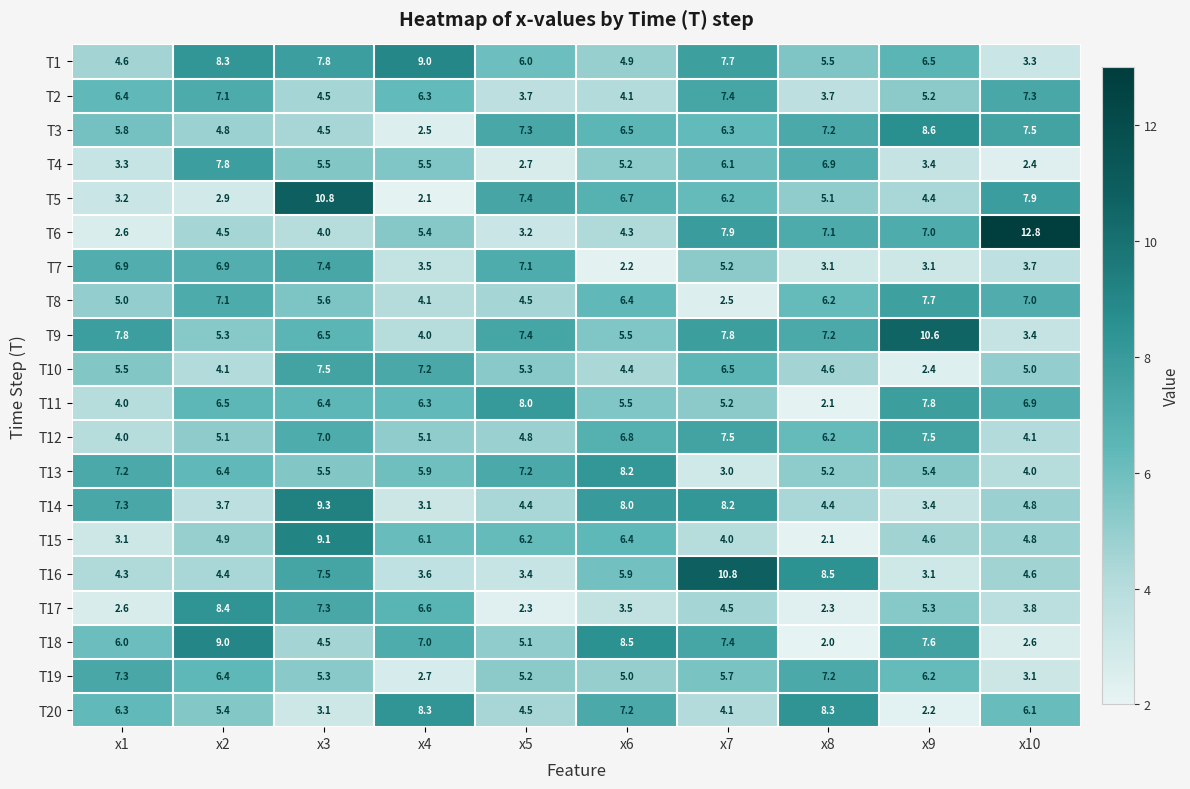

What value does the T19 series have at x6?

5.0